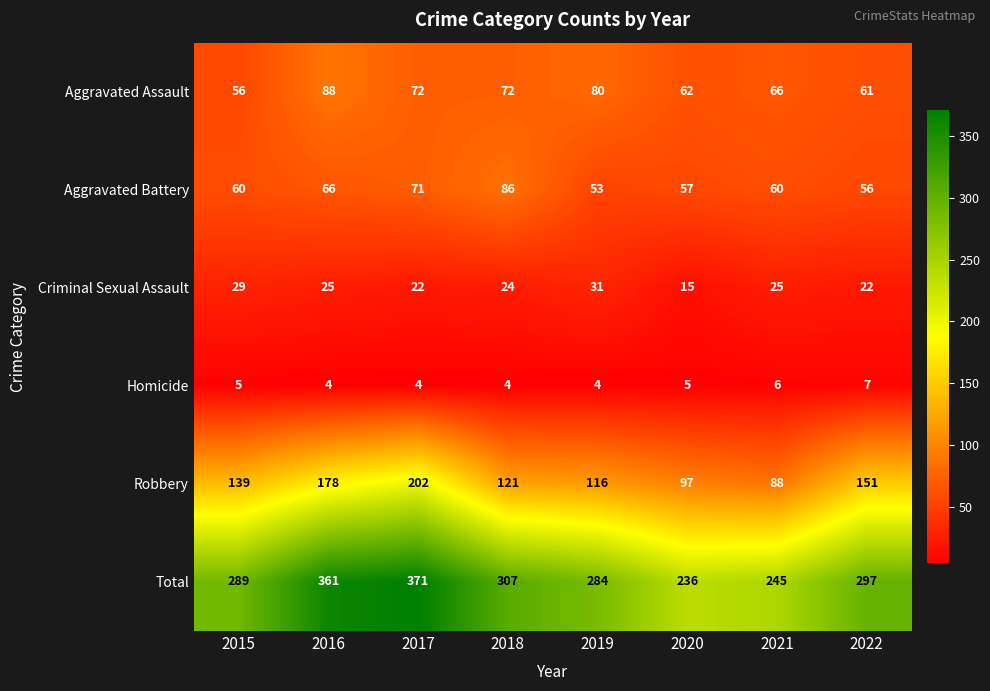

Rank the series at 2018 from lowest to highest value.

Homicide, Criminal Sexual Assault, Aggravated Assault, Aggravated Battery, Robbery, Total